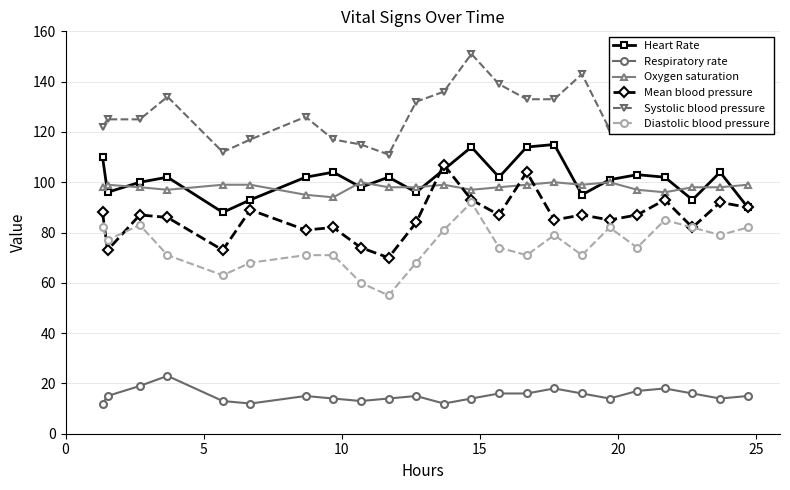

Rank the series by their maximum value, from lowest to highest.

Respiratory rate, Diastolic blood pressure, Oxygen saturation, Mean blood pressure, Heart Rate, Systolic blood pressure